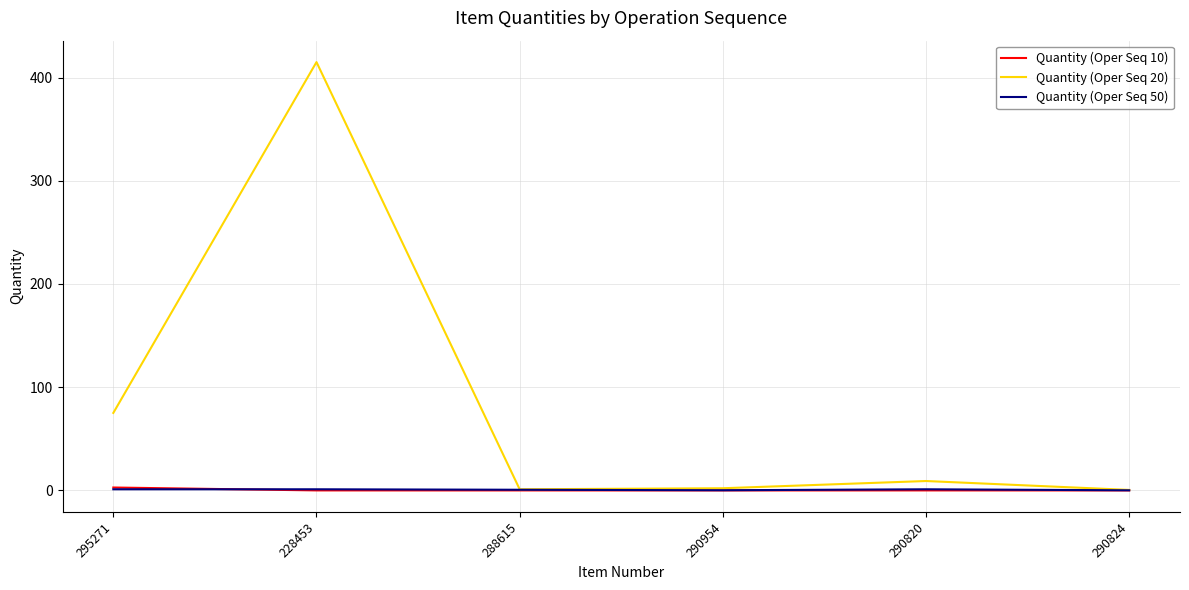

The value of Quantity (Oper Seq 10) at 290820 is -0.1. True or false?

True